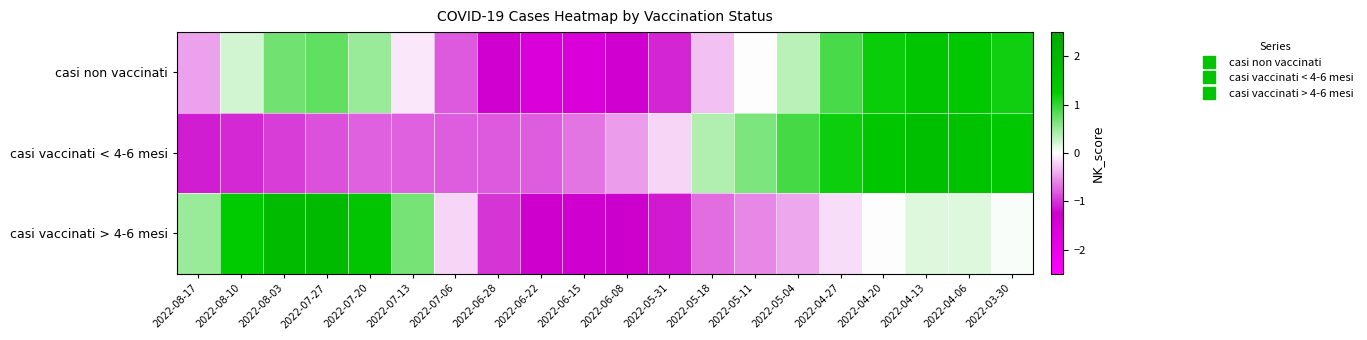

Rank the series by their maximum value, from highest to lowest.

casi vaccinati > 4-6 mesi, casi vaccinati < 4-6 mesi, casi non vaccinati